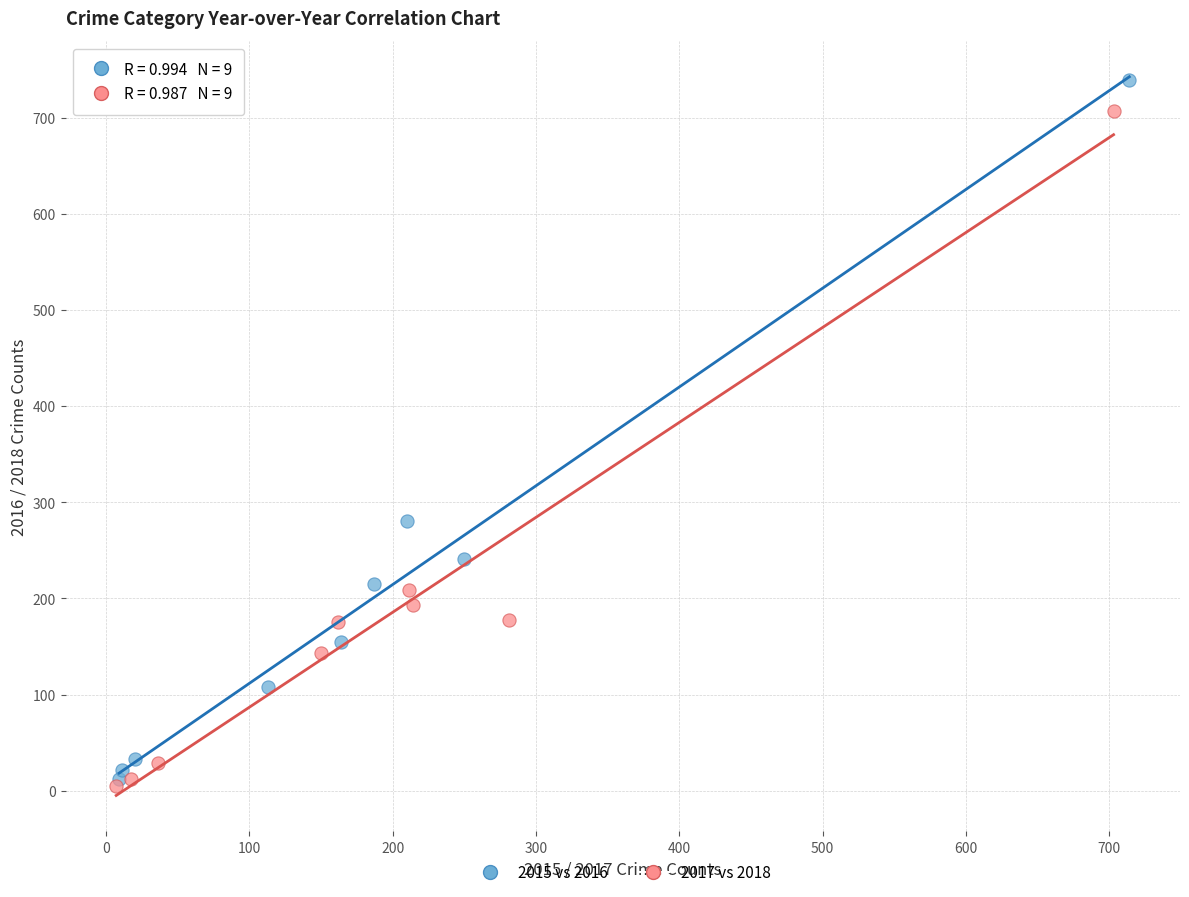

Which series has the largest Y range (max minus min)?

2015 vs 2016